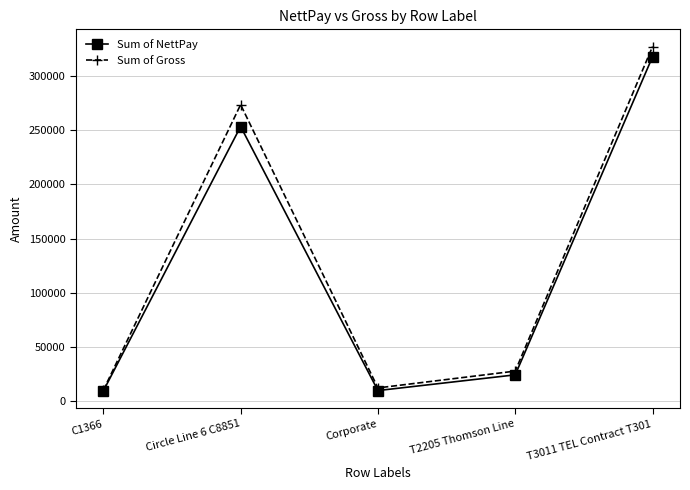

Does the chart have visible grid lines?

Yes